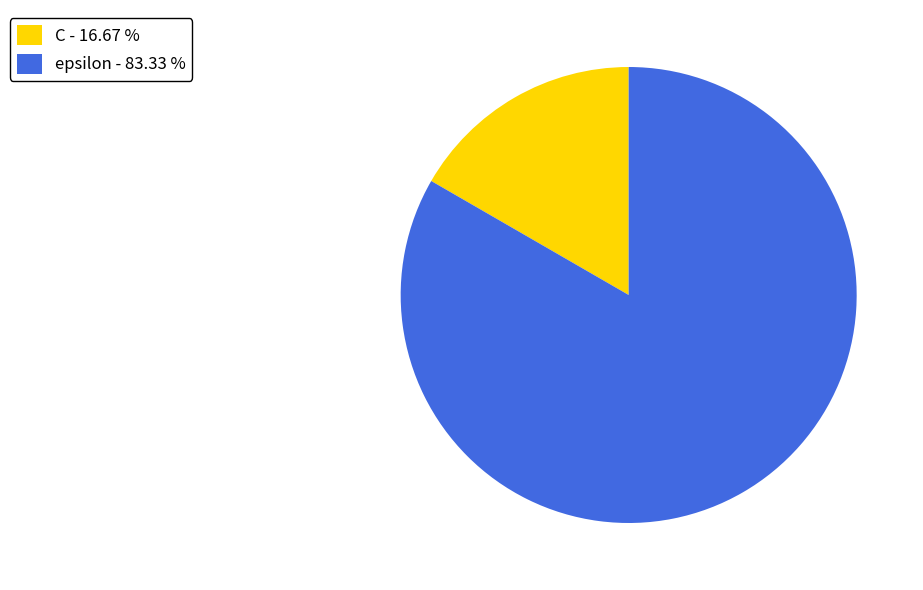

Is C - 16.67 % the majority of the pie?

No